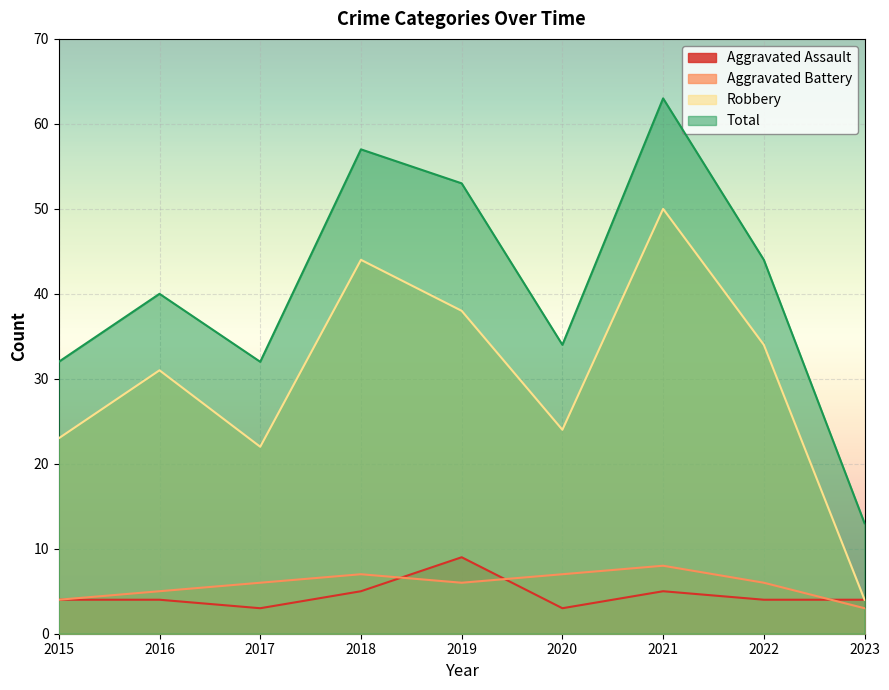

Rank the categories by Aggravated Battery value from lowest to highest.

2023, 2015, 2016, 2017, 2019, 2022, 2018, 2020, 2021